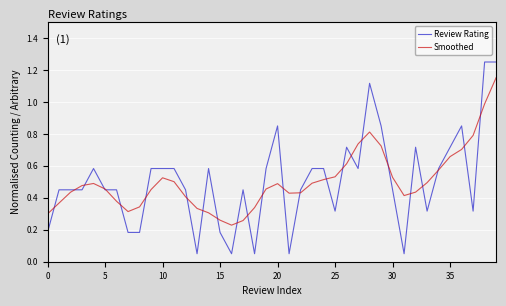

What are all the series names shown in the legend?

Review Rating, Smoothed